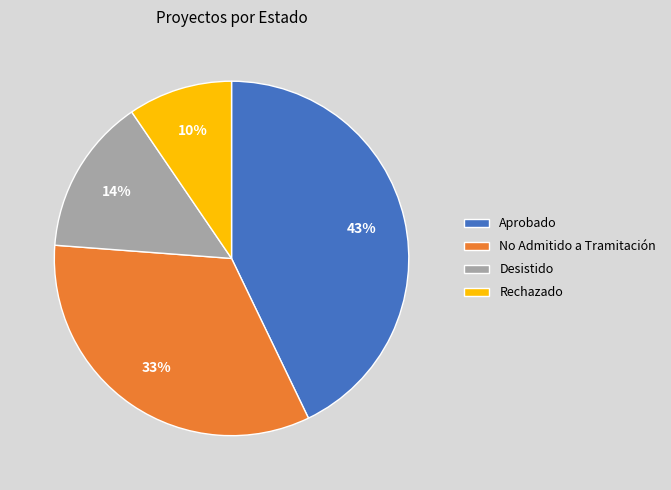

Is there a majority slice in this chart?

No